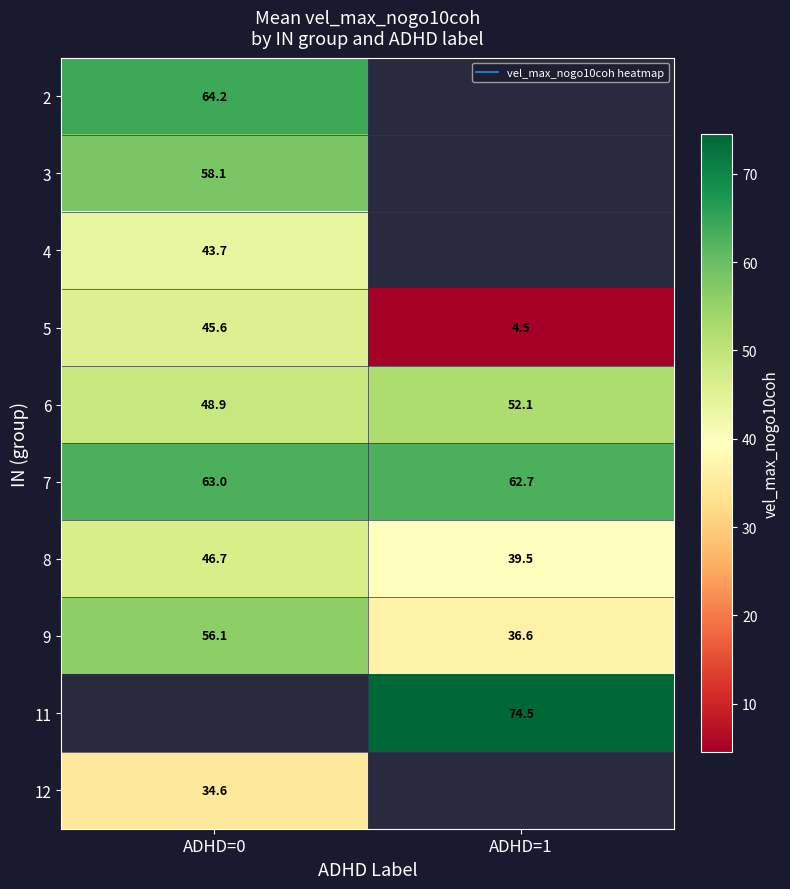

At how many categories does at least one series exceed 7?

2